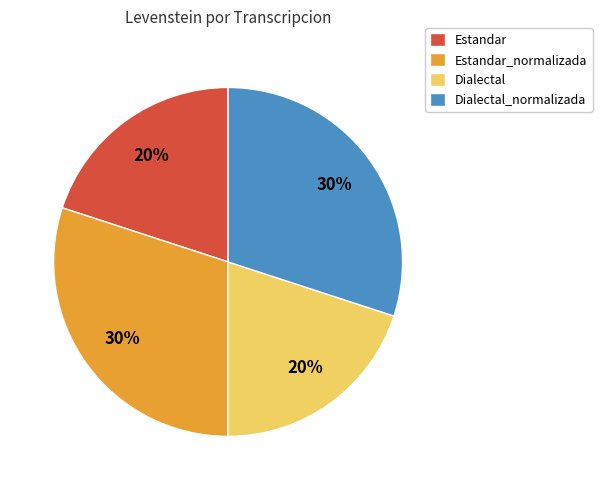

Does any single category account for the majority?

No